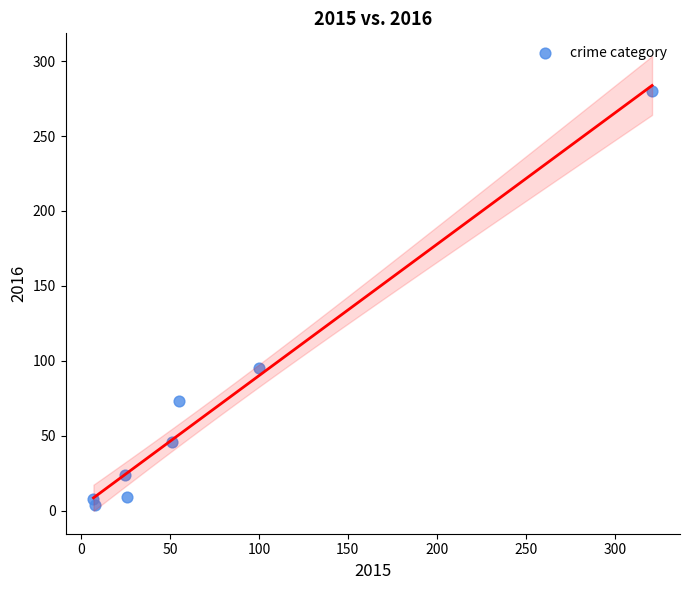

What Y value in the scatter plot is closest to 142?

95